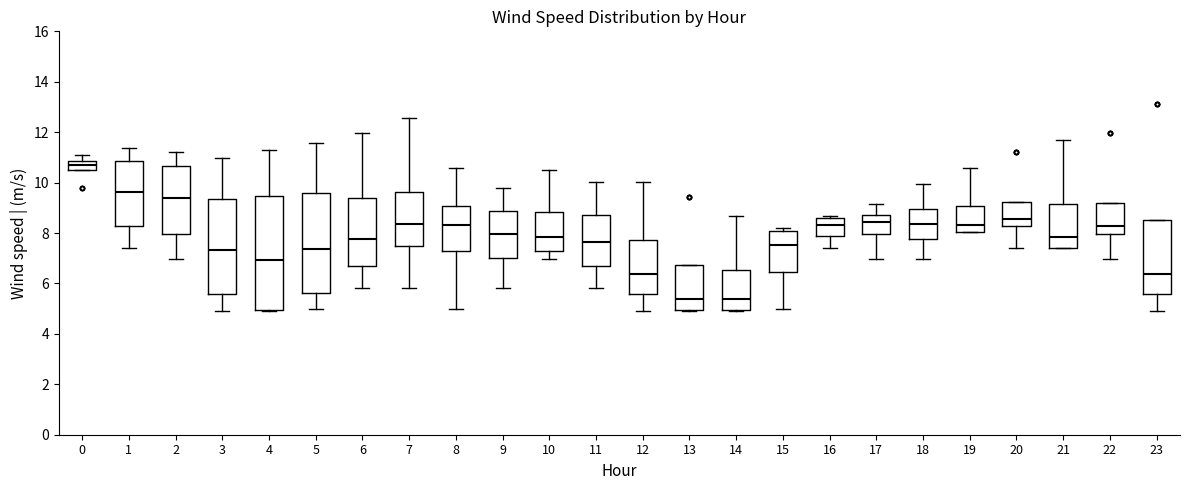

Reading left to right, transcribe this box plot: for each box, give where its median line is, the range the box spans, and where its two whiskers end, as read against the y-axis. The values are not printed on the chart, so give them approximately, as read against the axis.

0: median 10.6, box 10.4 to 10.8, whiskers 10.4 to 11.0
1: median 9.6, box 8.2 to 10.8, whiskers 7.4 to 11.4
2: median 9.4, box 8.0 to 10.6, whiskers 7.0 to 11.2
3: median 7.4, box 5.6 to 9.4, whiskers 5.0 to 11.0
4: median 7.0, box 5.0 to 9.4, whiskers 5.0 to 11.4
5: median 7.4, box 5.6 to 9.6, whiskers 5.0 to 11.6
6: median 7.8, box 6.6 to 9.4, whiskers 5.8 to 12.0
7: median 8.4, box 7.4 to 9.6, whiskers 5.8 to 12.6
8: median 8.4, box 7.2 to 9.0, whiskers 5.0 to 10.6
9: median 8.0, box 7.0 to 8.8, whiskers 5.8 to 9.8
10: median 7.8, box 7.2 to 8.8, whiskers 7.0 to 10.4
11: median 7.6, box 6.6 to 8.8, whiskers 5.8 to 10.0
12: median 6.4, box 5.6 to 7.8, whiskers 5.0 to 10.0
13: median 5.4, box 5.0 to 6.8, whiskers 5.0 to 6.8
14: median 5.4, box 5.0 to 6.6, whiskers 5.0 to 8.6
15: median 7.6, box 6.4 to 8.0, whiskers 5.0 to 8.2
16: median 8.4, box 7.8 to 8.6, whiskers 7.4 to 8.6 (just above the box's upper edge)
17: median 8.4, box 8.0 to 8.8, whiskers 7.0 to 9.2
18: median 8.4, box 7.8 to 9.0, whiskers 7.0 to 10.0
19: median 8.4, box 8.0 to 9.0, whiskers 8.0 to 10.6
20: median 8.6, box 8.2 to 9.2, whiskers 7.4 to 9.2
21: median 7.8, box 7.4 to 9.2, whiskers 7.4 to 11.6
22: median 8.2, box 8.0 to 9.2, whiskers 7.0 to 9.2
23: median 6.4, box 5.6 to 8.6, whiskers 5.0 to 8.6